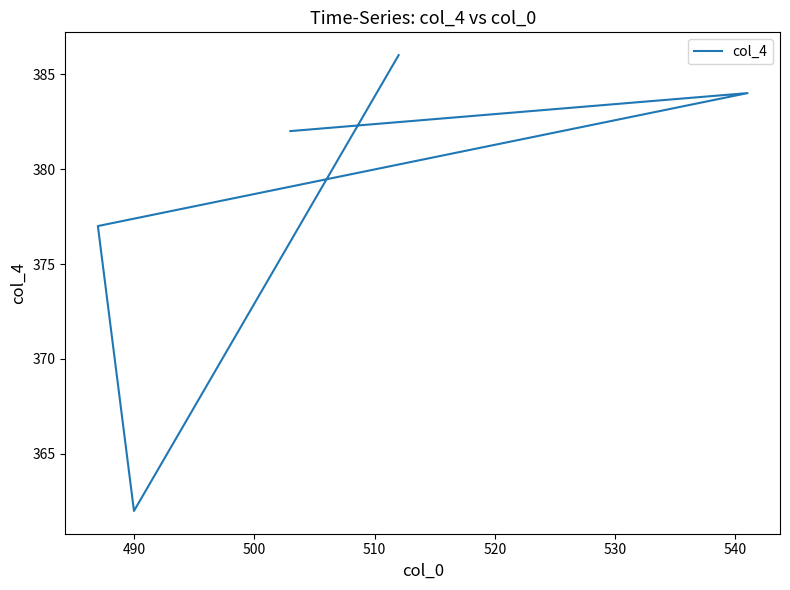

What is the maximum value shown in the chart?

386